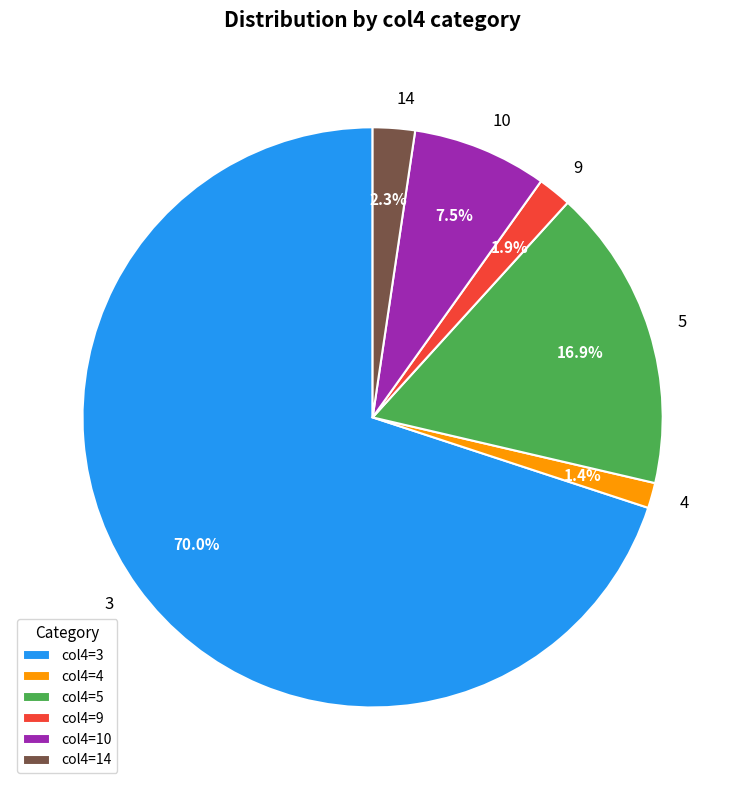

To the nearest percent, what percentage of the pie is 4?

1%